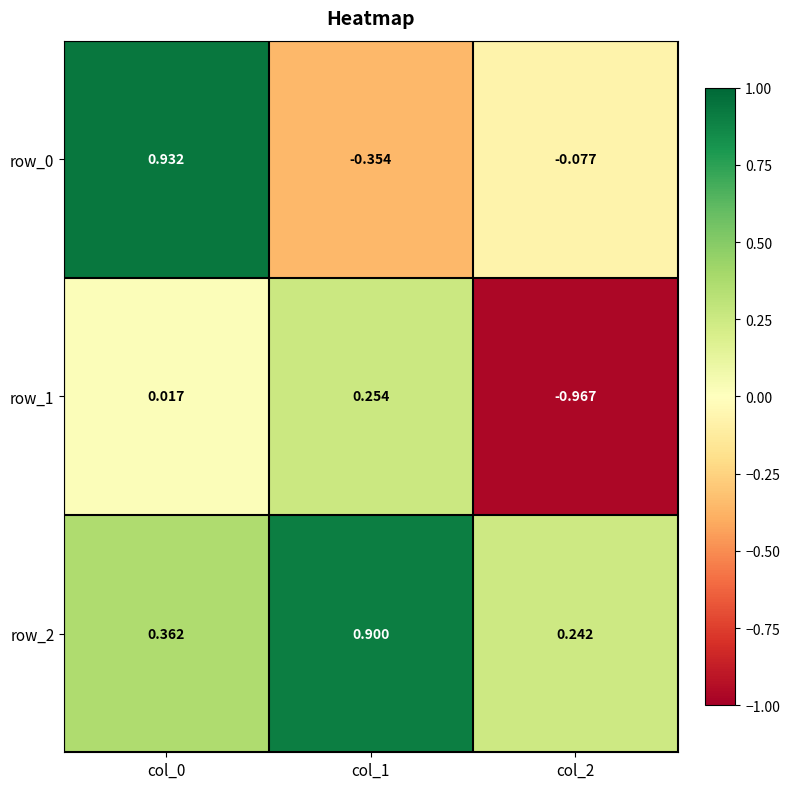

Is the value of row_1 at col_1 greater than the value of row_2 at col_2?

Yes